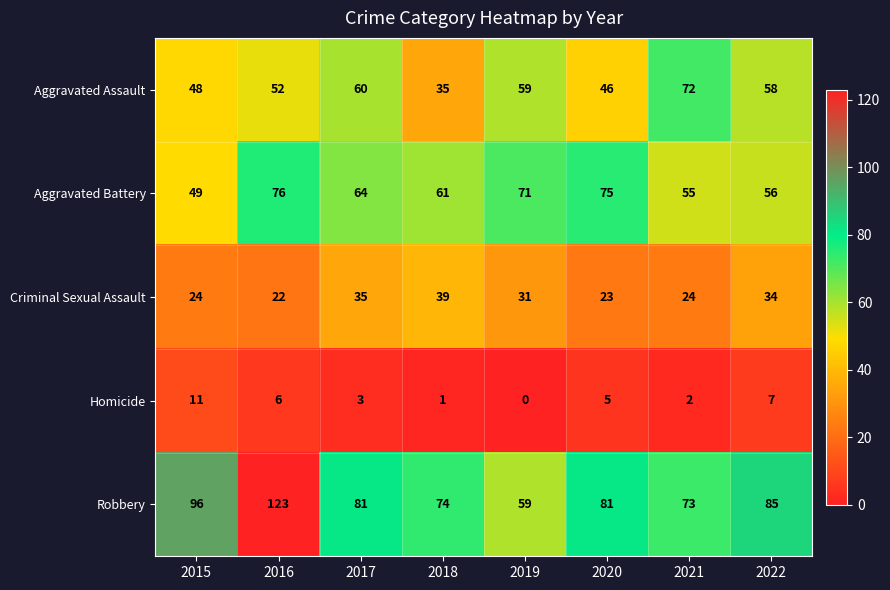

Is it true that Aggravated Assault equals 52 at 2016?

True